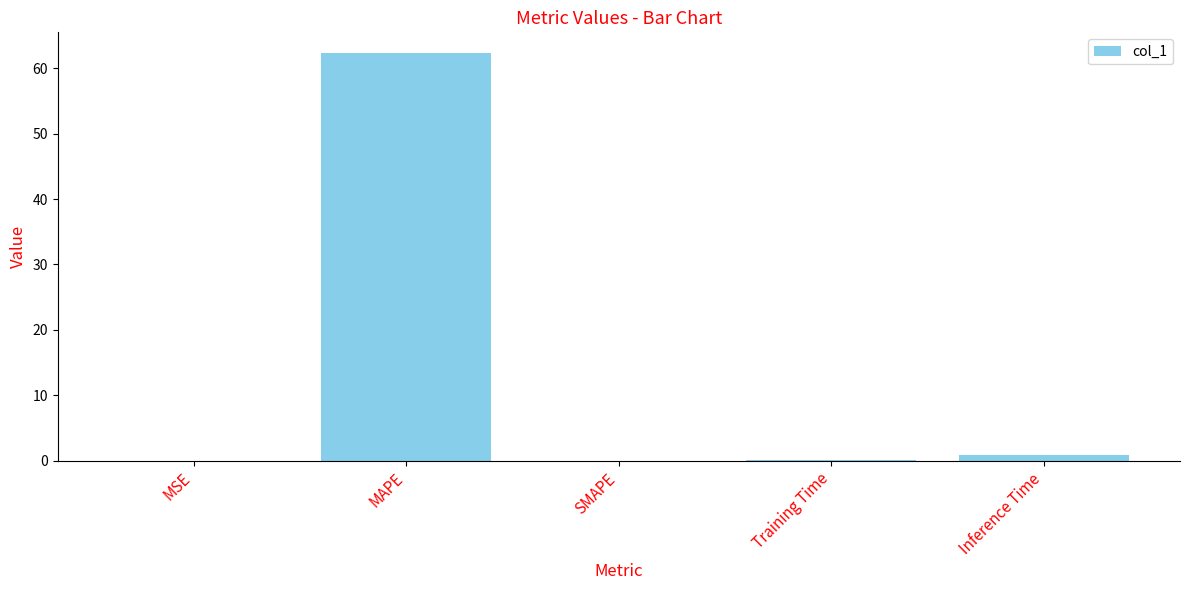

Which category has the highest value across all series?

MAPE